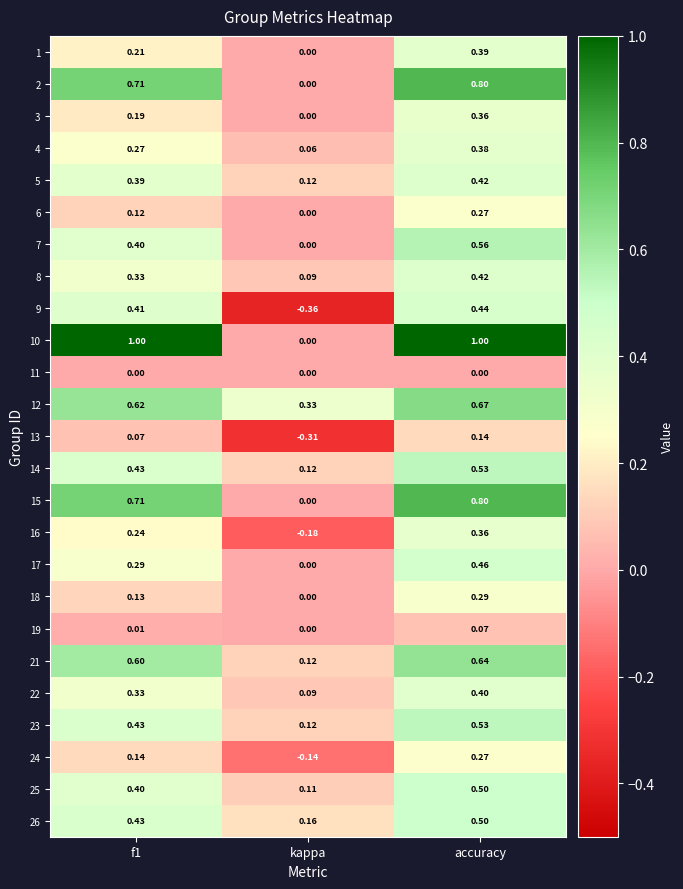

Where is 17 nearest to the value 0?

kappa